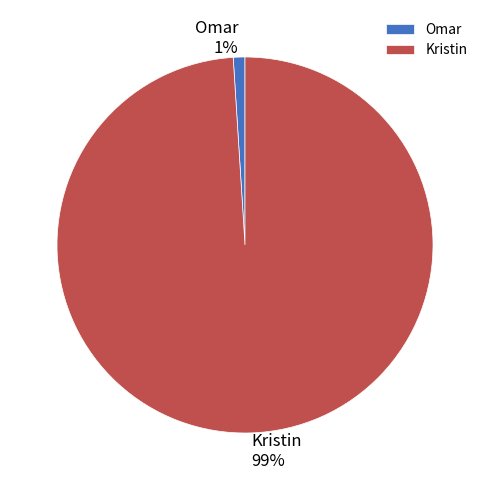

True or false: Omar accounts for 11% of the total.

False